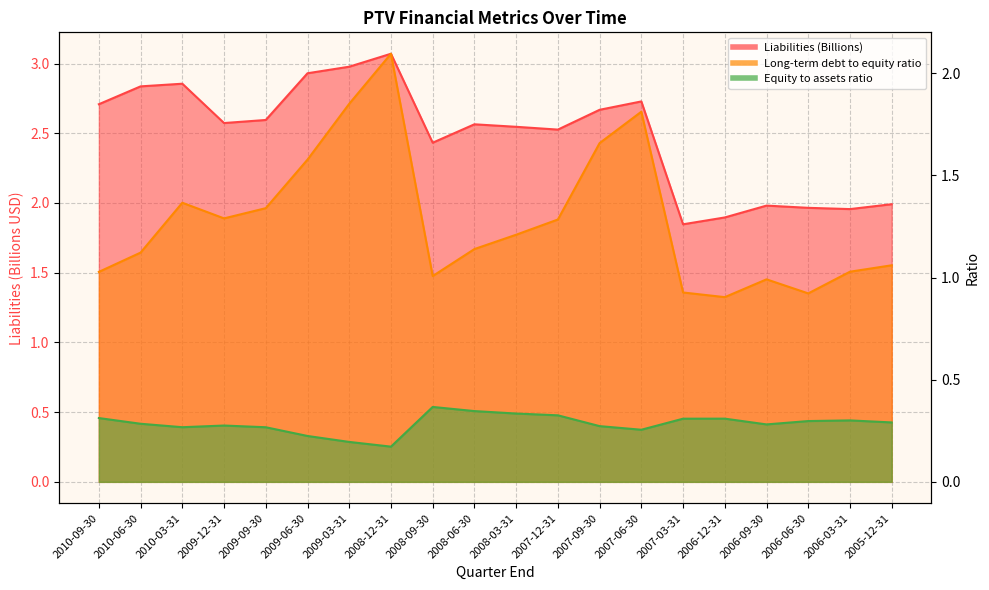

At how many categories does at least one series exceed 2?

14